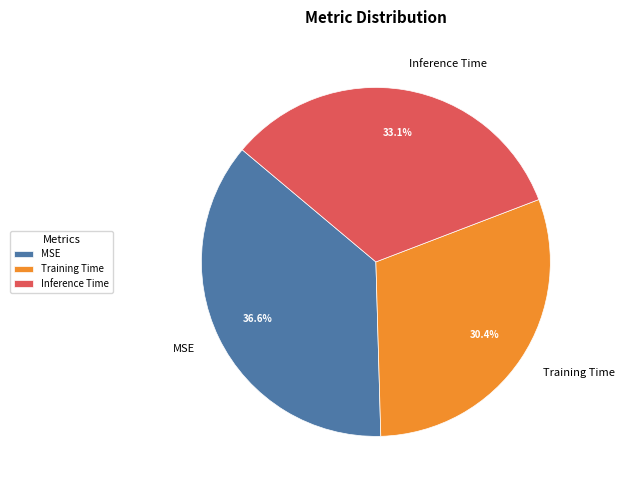

Combined, what portion of the pie is Training Time and MSE?

66.9%